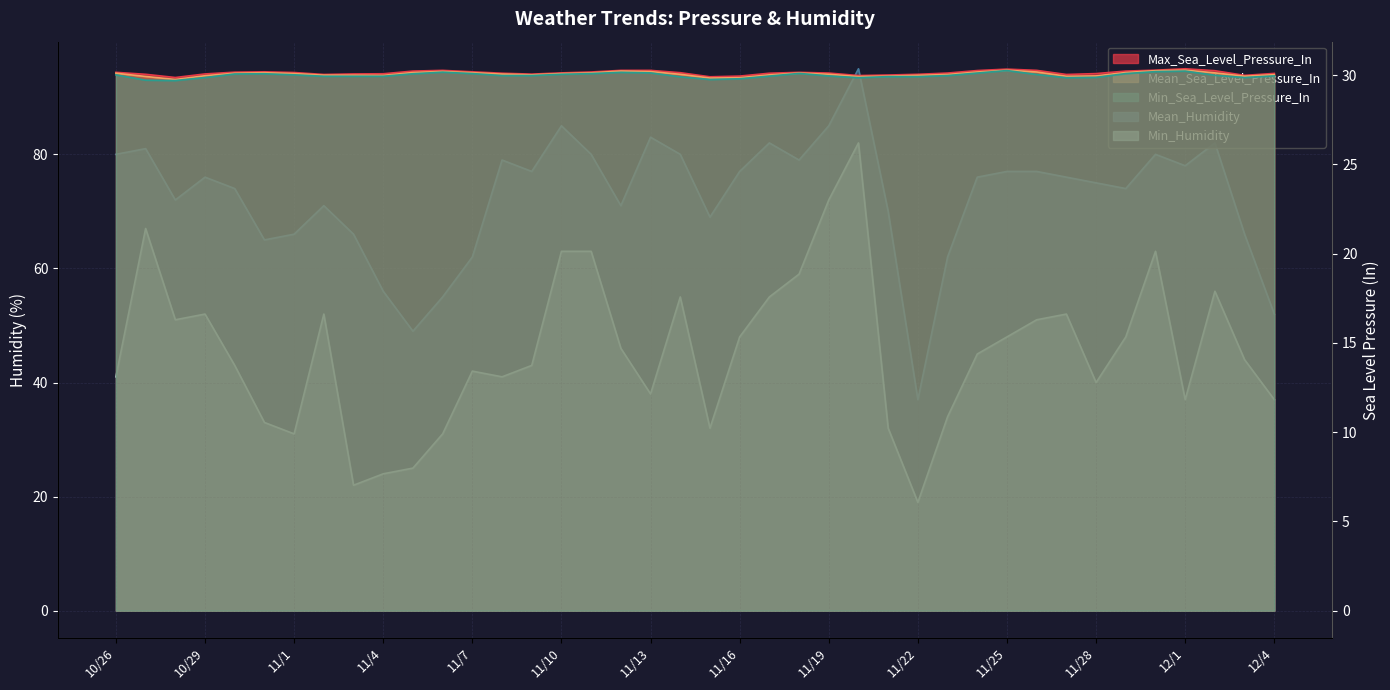

What is the sum of the Mean_Humidity values at 11/27 and 11/16?

153.0